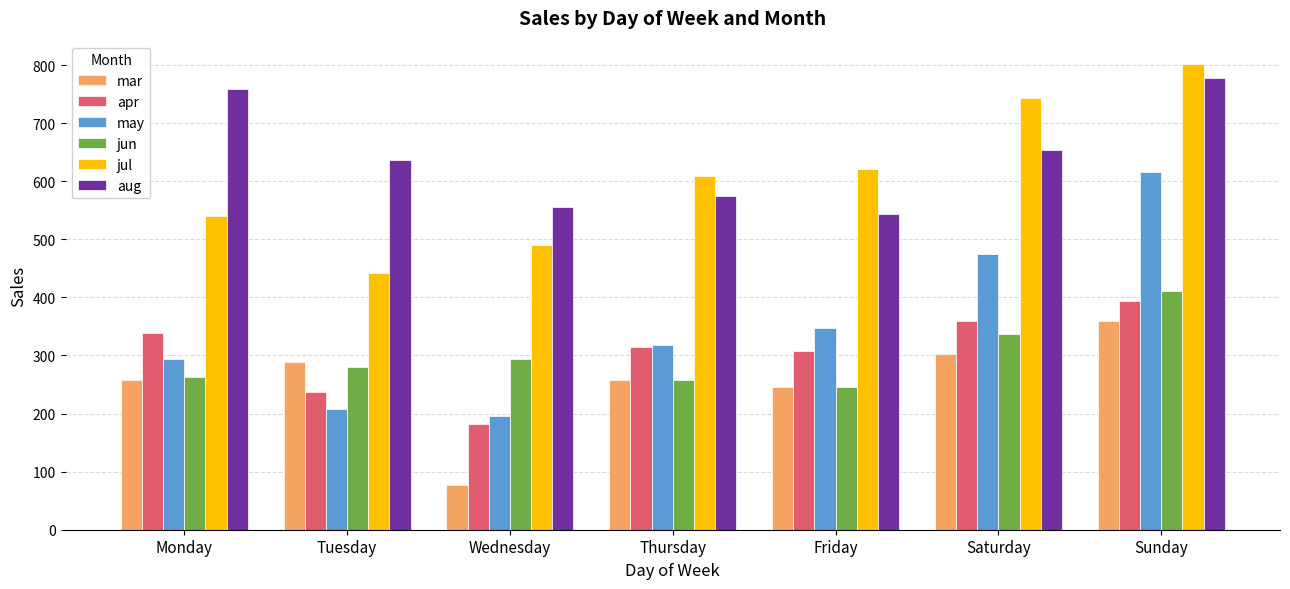

How many values in the may series exceed 317?

4